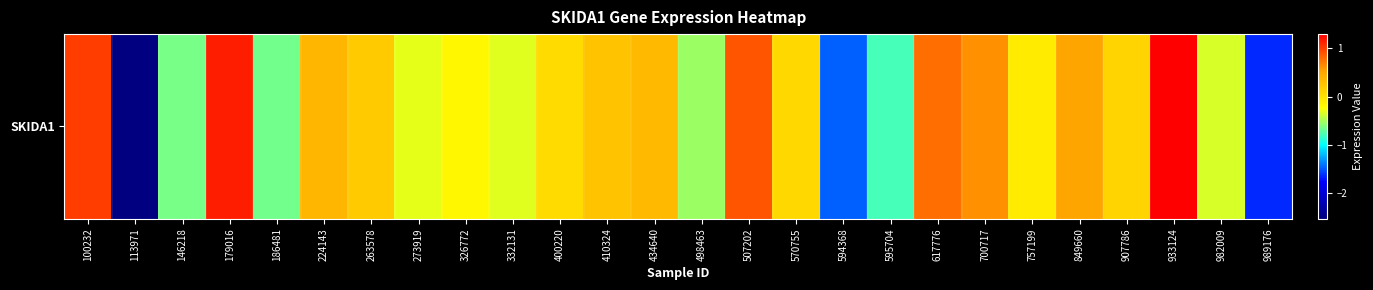

Rank the categories by value from lowest to highest.

113971, 989176, 594368, 595704, 186481, 146218, 498463, 982009, 332131, 273919, 326772, 757199, 400220, 570755, 907786, 263578, 410324, 434640, 224143, 849660, 700717, 617776, 507202, 100232, 179016, 933124